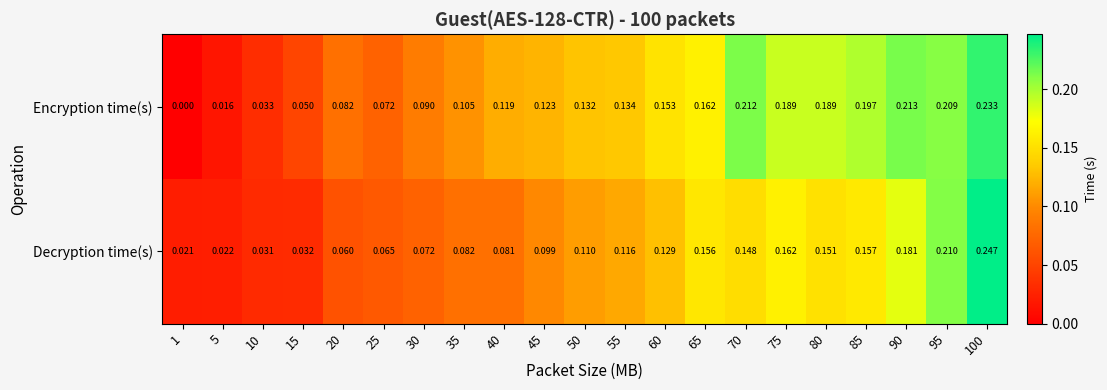

Which series has the widest spread of values?

Encryption time(s)